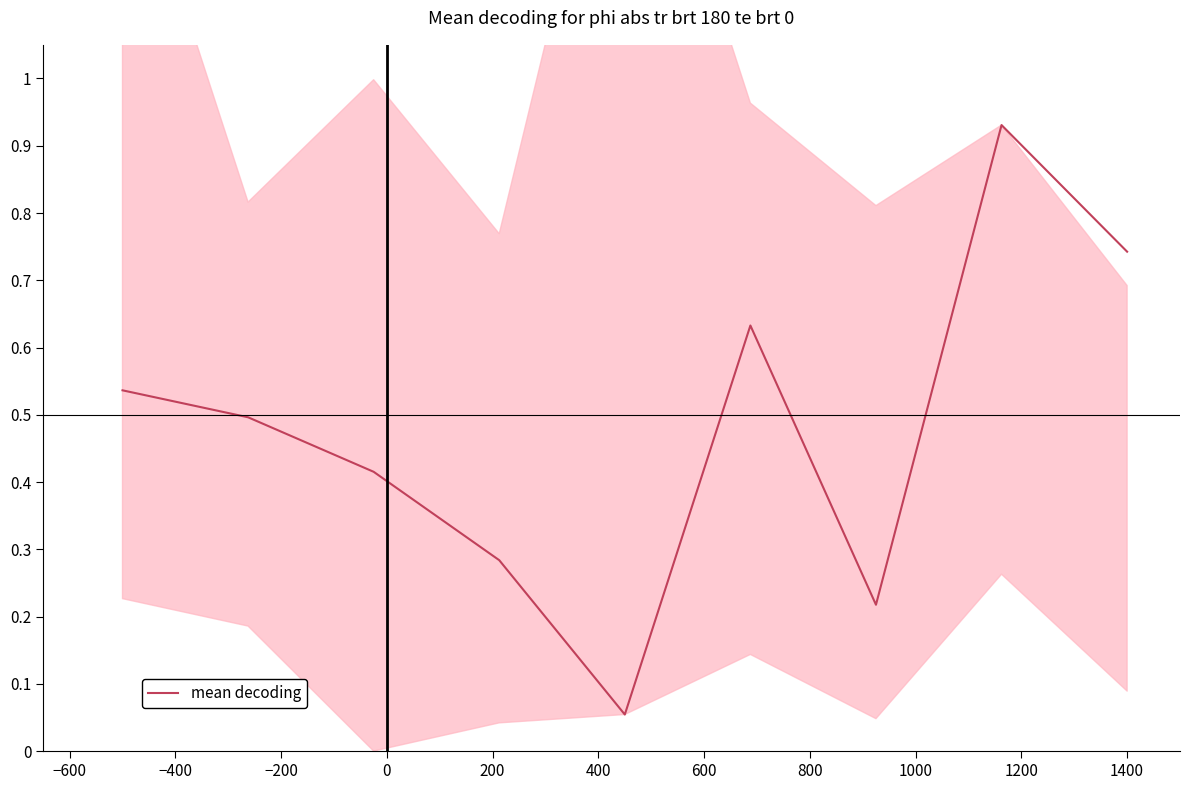

What is the difference between the maximum and second lowest values?

0.7